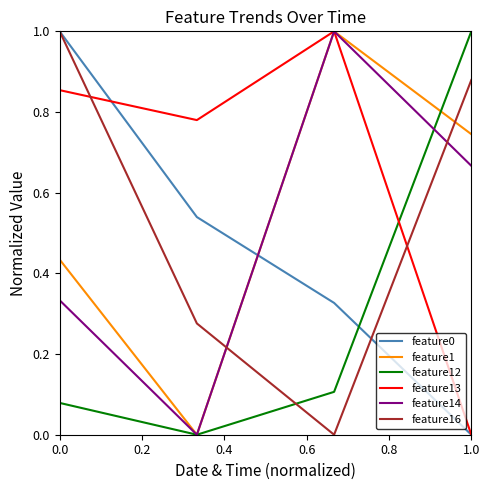

What is the maximum value for feature12?

1.0